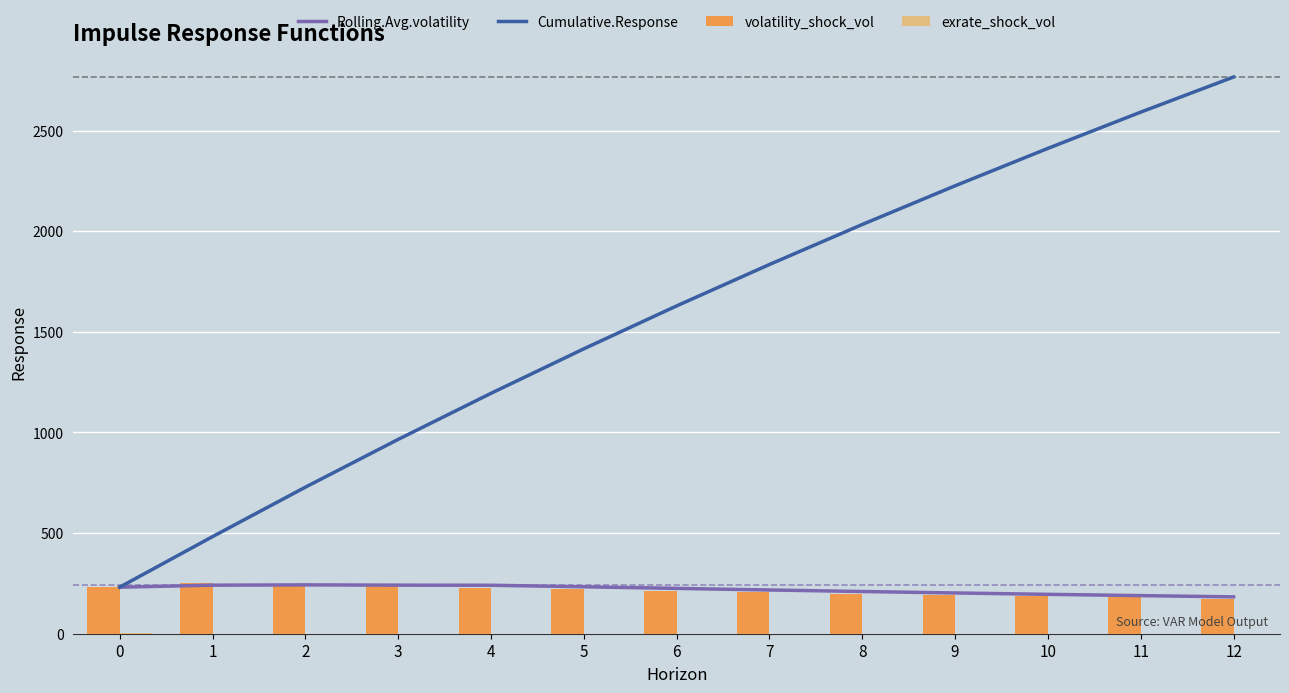

Rank the series at 10 from lowest to highest value.

exrate_shock_vol, volatility_shock_vol, Rolling.Avg.volatility, Cumulative.Response